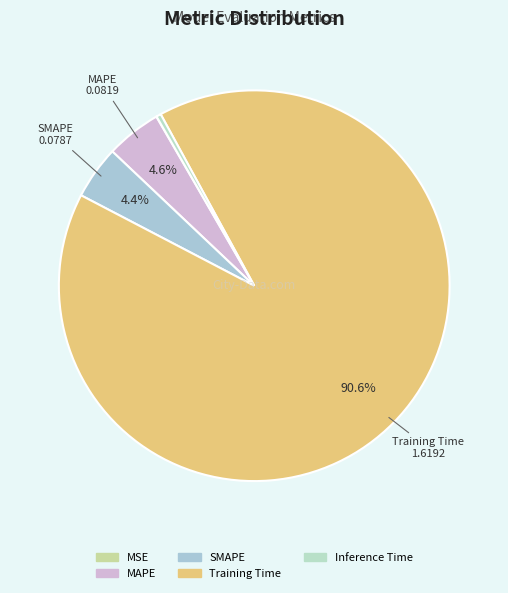

To the nearest percent, what is the difference between the largest and smallest slice percentages?

91%